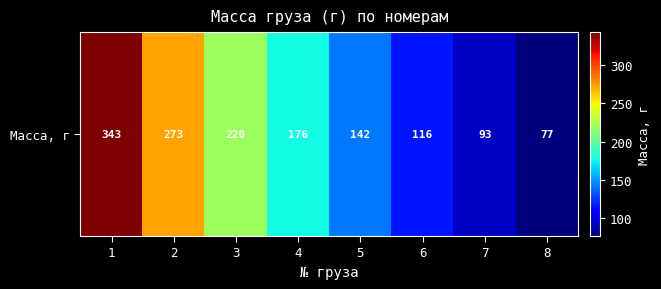

The chart shows a value of 286 at 4. True or false?

False